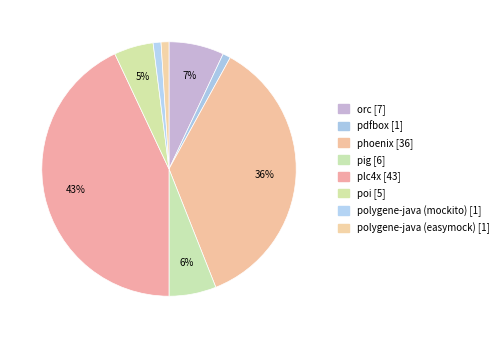

Rank the categories by value from lowest to highest.

pdfbox, polygene-java (mockito), polygene-java (easymock), poi, pig, orc, phoenix, plc4x